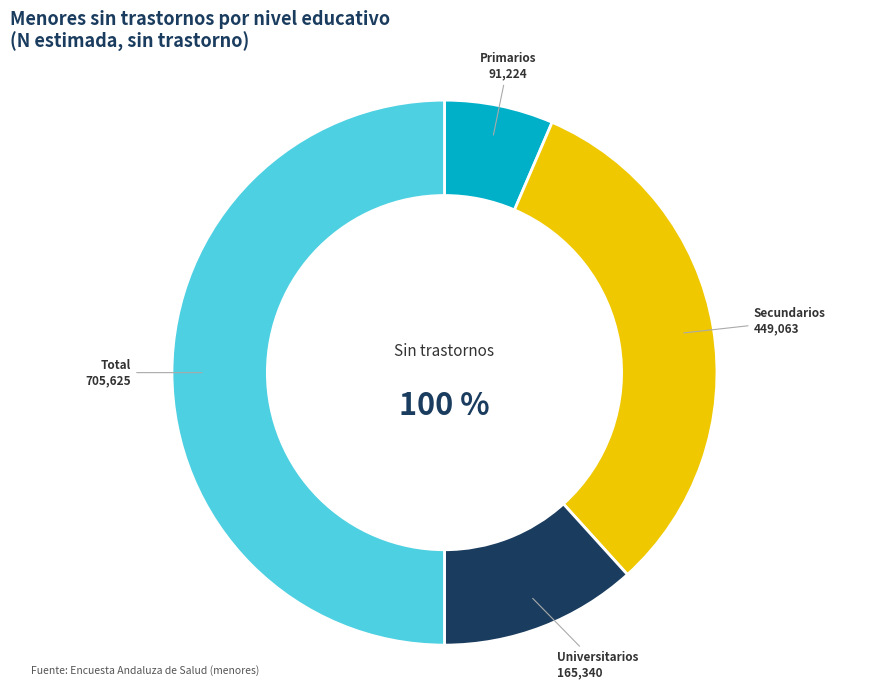

Rank the categories by value from highest to lowest.

Total No, Secundarios No, Universitarios No, Primarios No